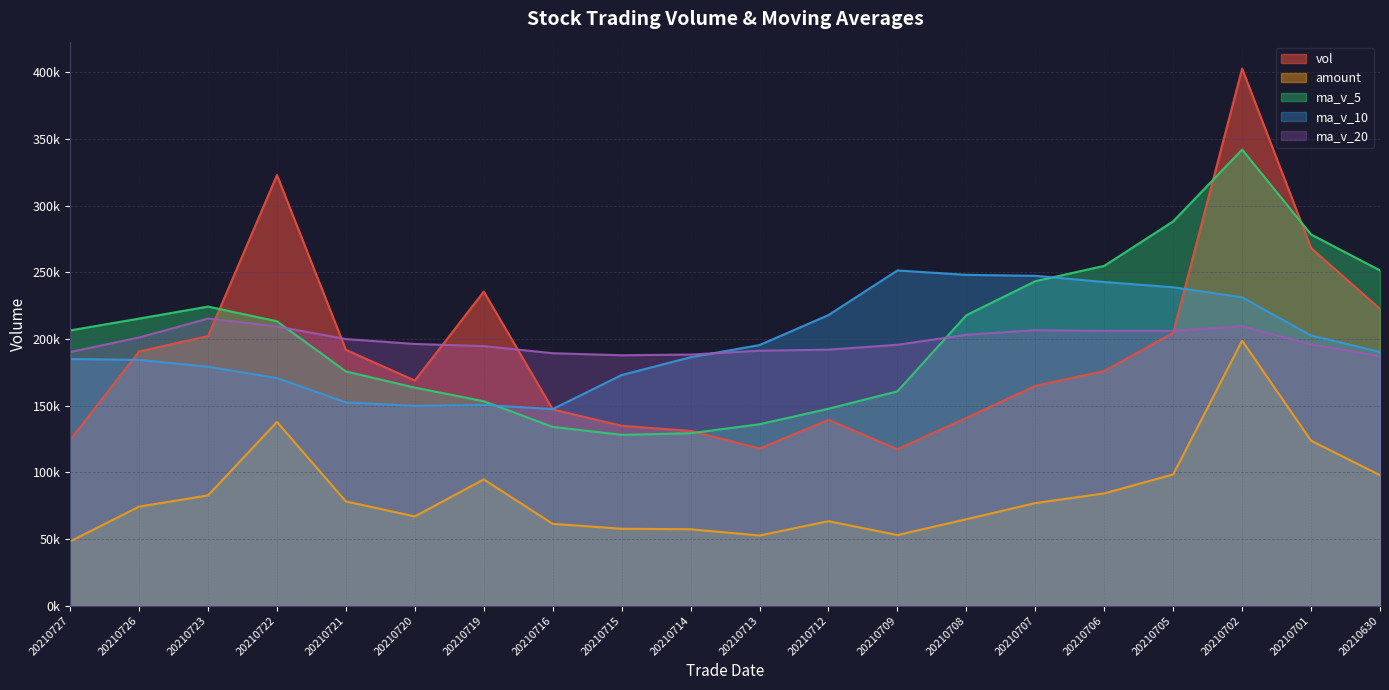

What is the total value across all series at 20210727?

754258.3